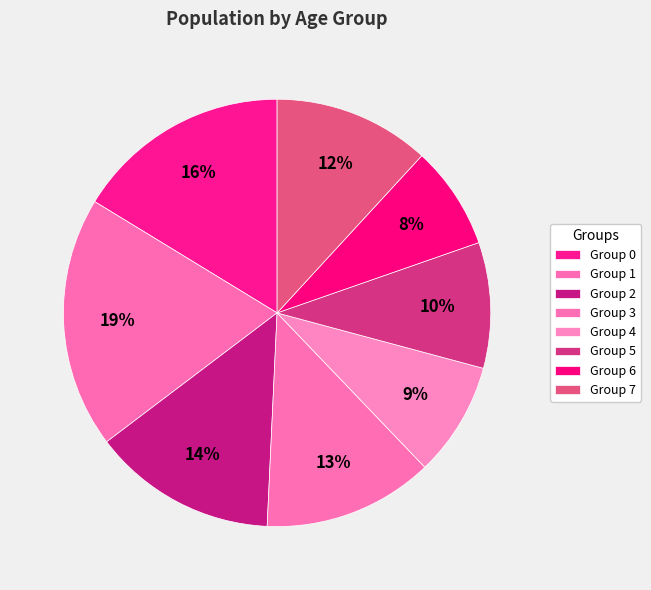

How many slices are in this pie chart?

8